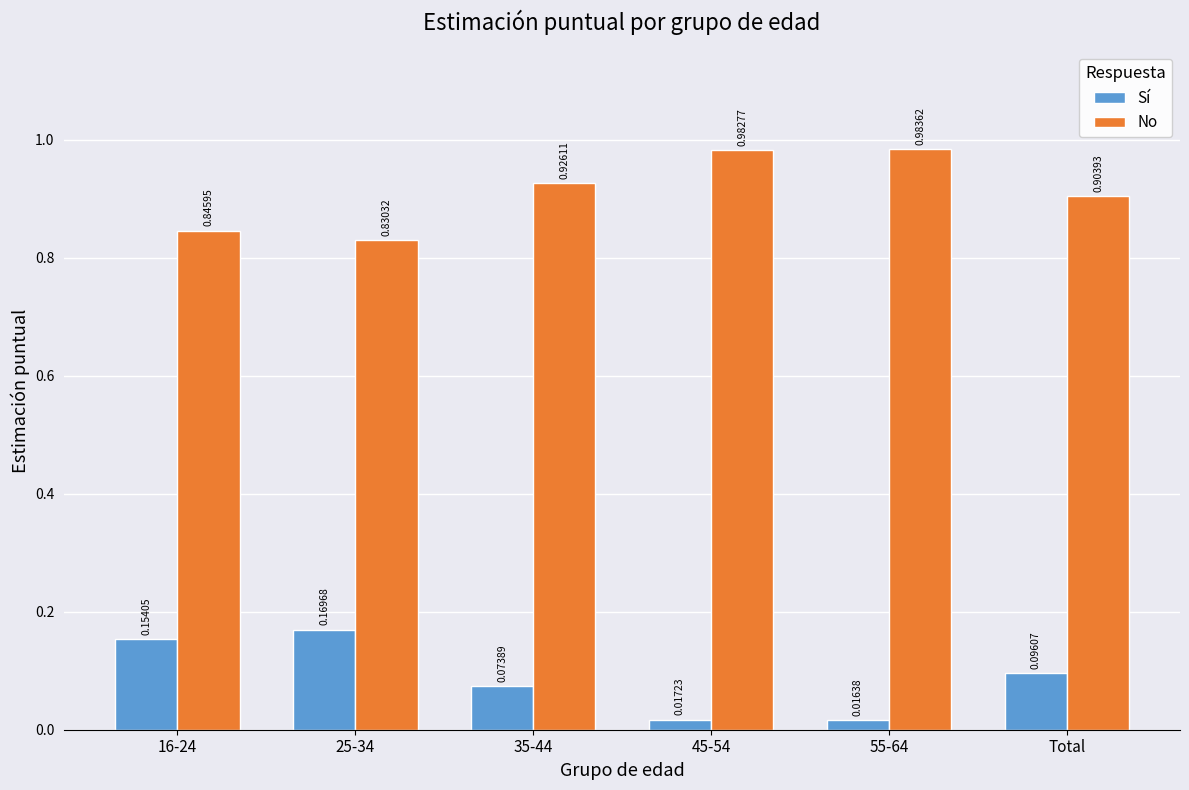

Are the bars grouped side by side (vs. stacked)?

Yes